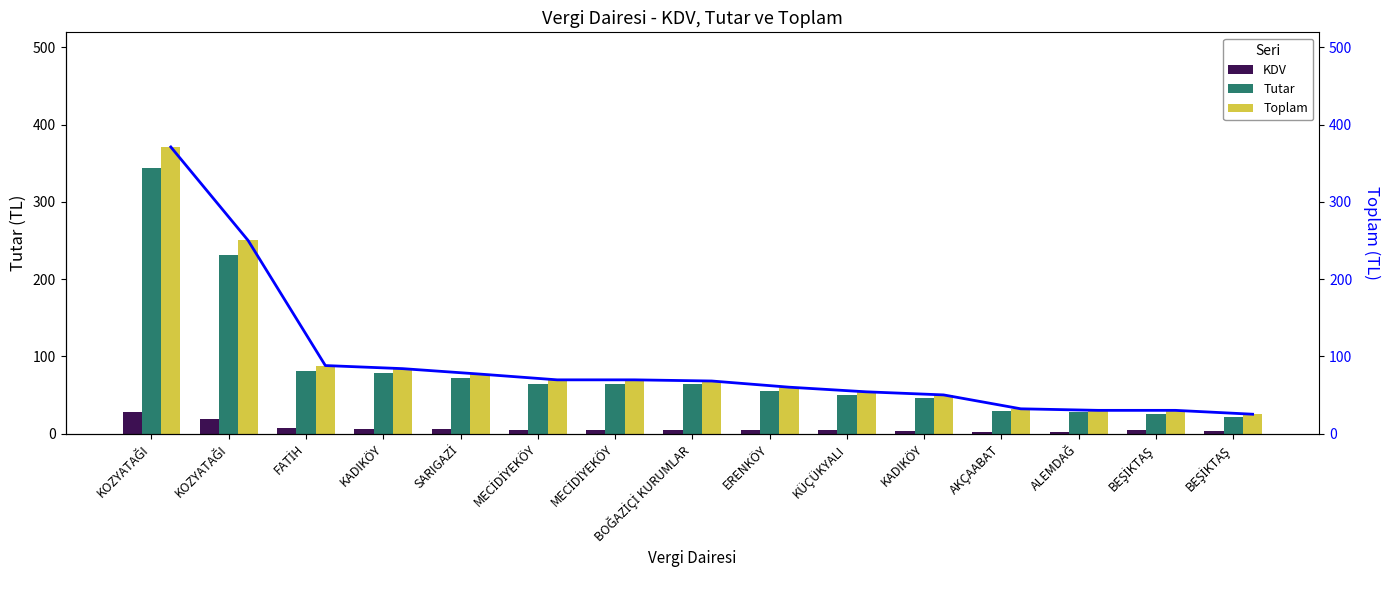

Are the bars grouped side by side (vs. stacked)?

Yes